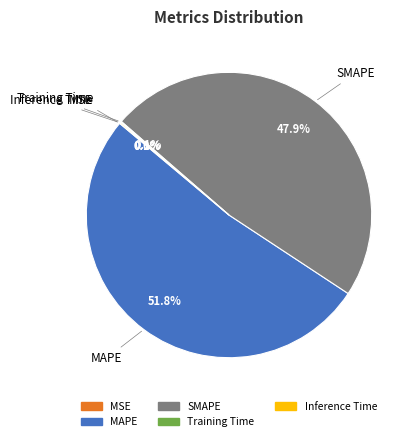

What percentage is NOT represented by SMAPE?

52.1%